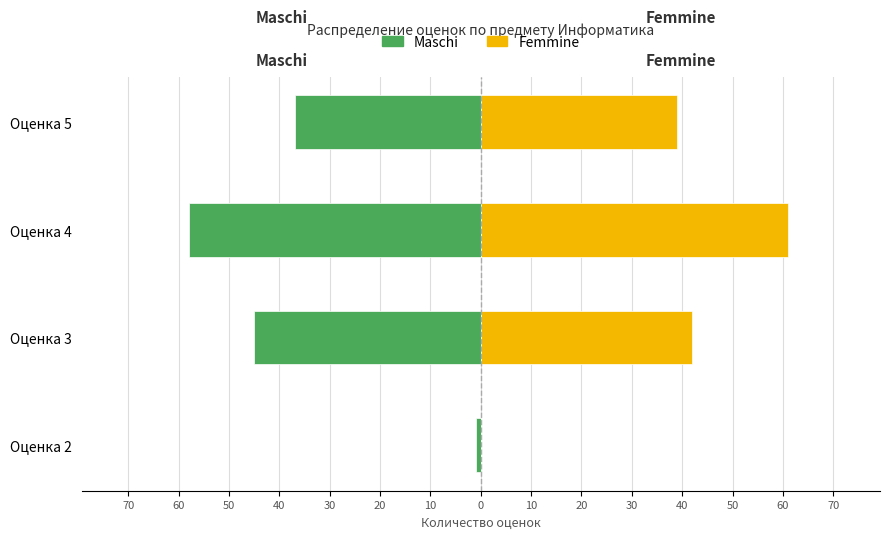

List the series in order of their overall mean, lowest first.

Maschi, Femmine